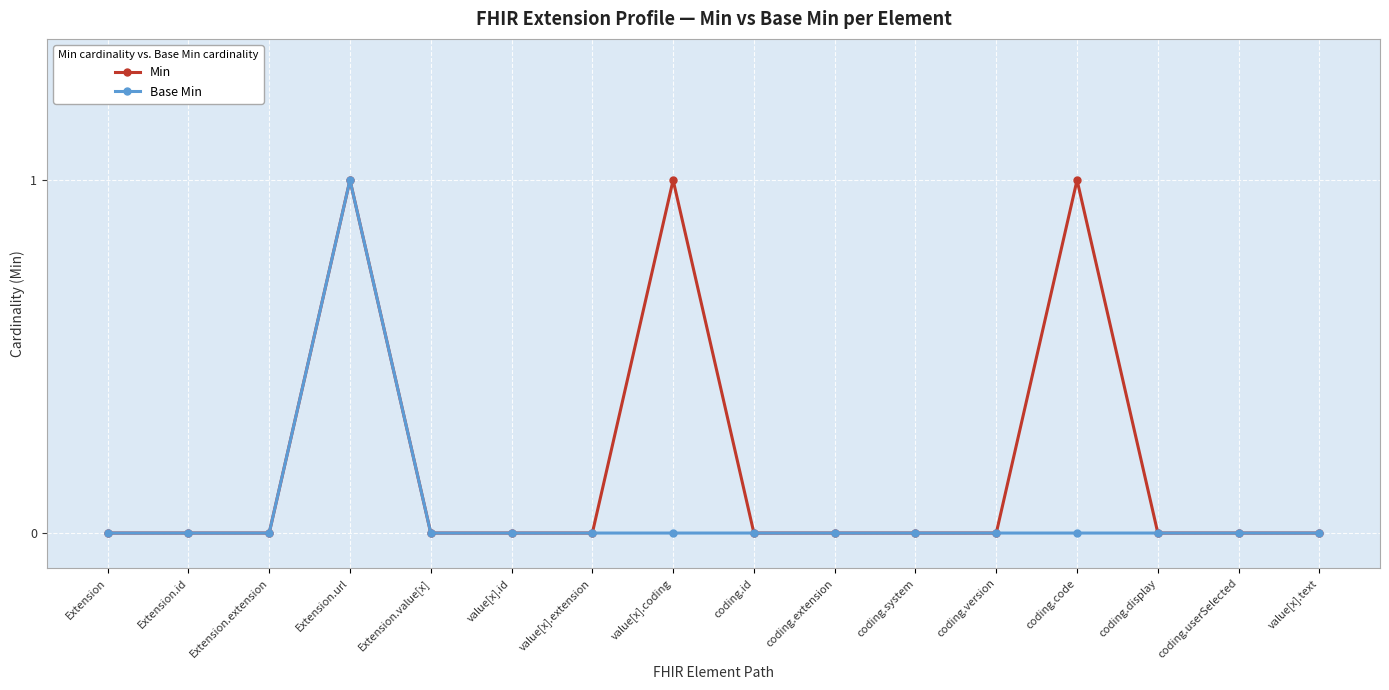

Which series changed the most between coding.code and coding.userSelected?

Min